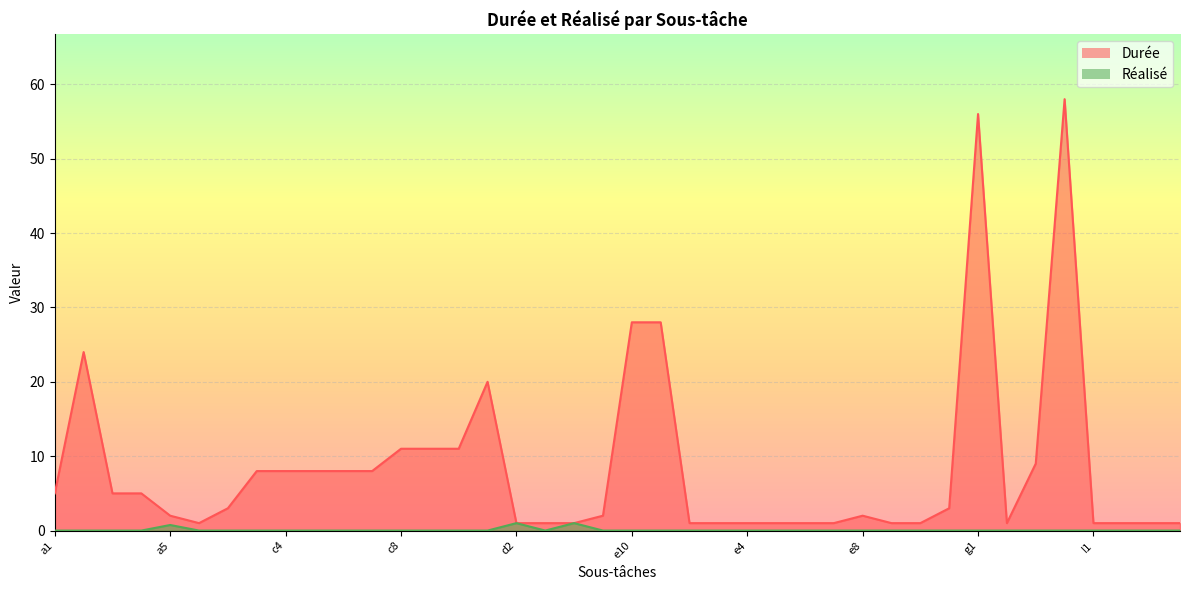

Which category has the lowest value across all series?

a1